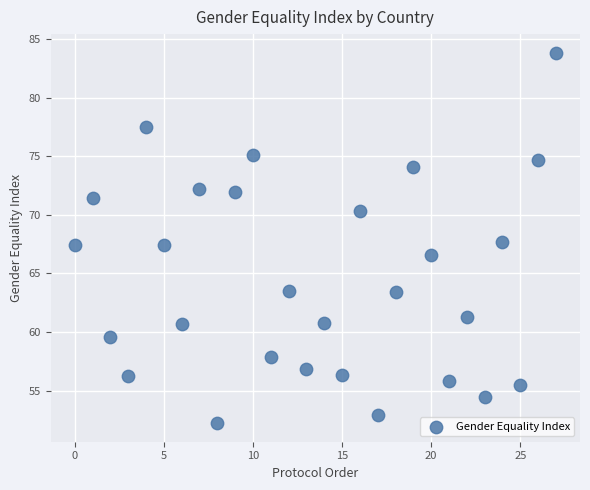

What is the range of Y values (max minus min)?

31.6